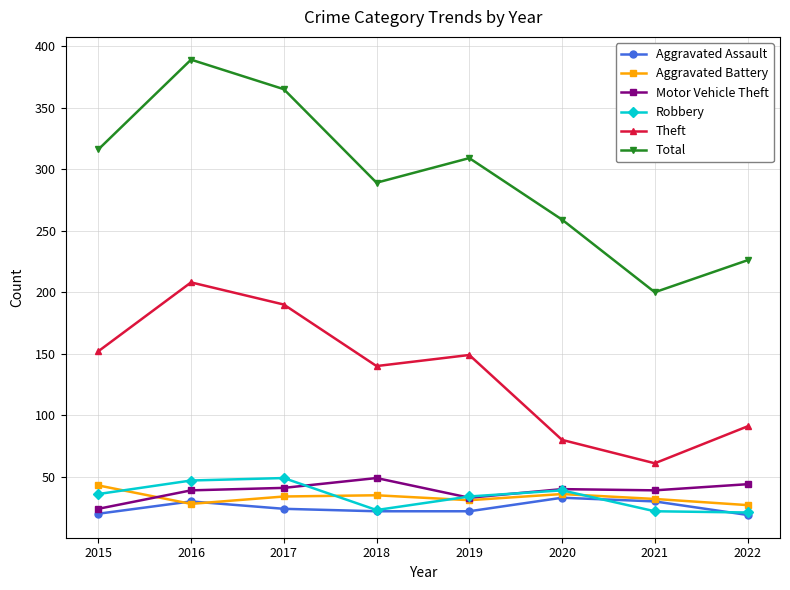

At how many categories does at least one series exceed 295?

4